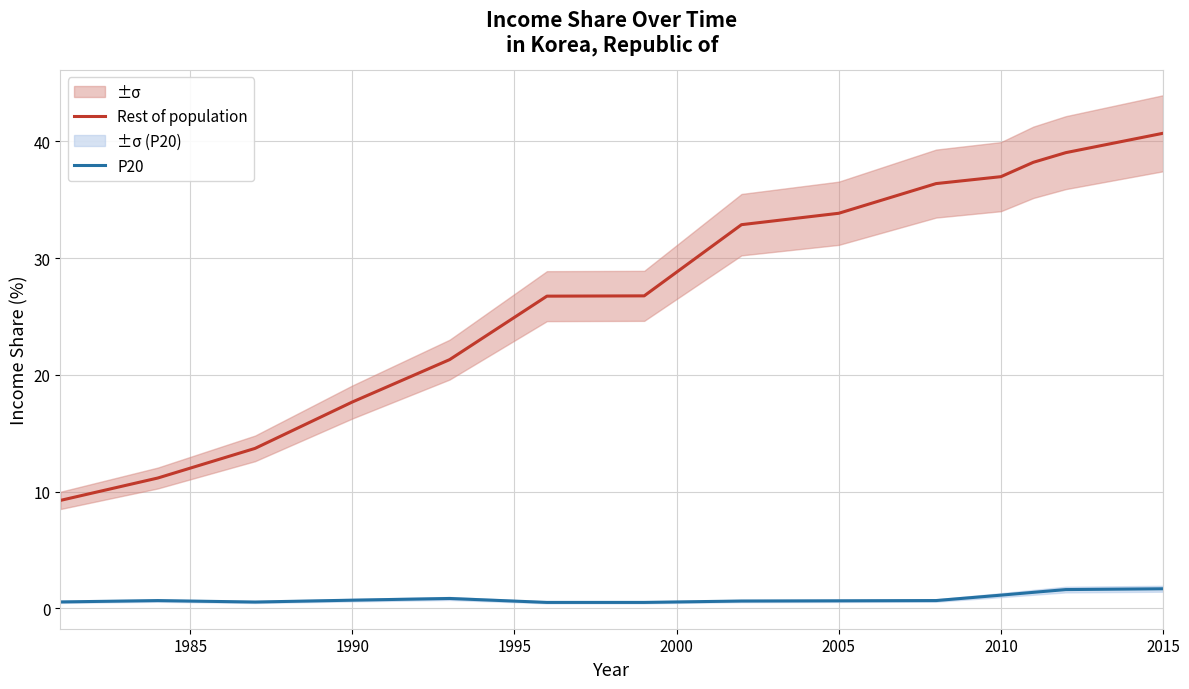

What is the difference between the second highest and minimum values in the Rest of population series?

30.3